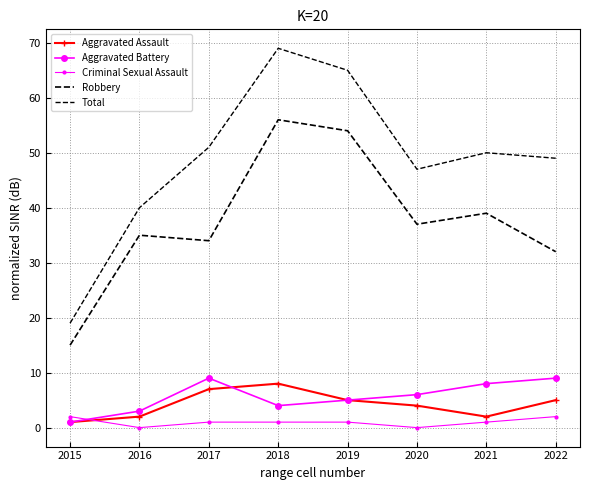

How many data points in Aggravated Battery are above 6?

3